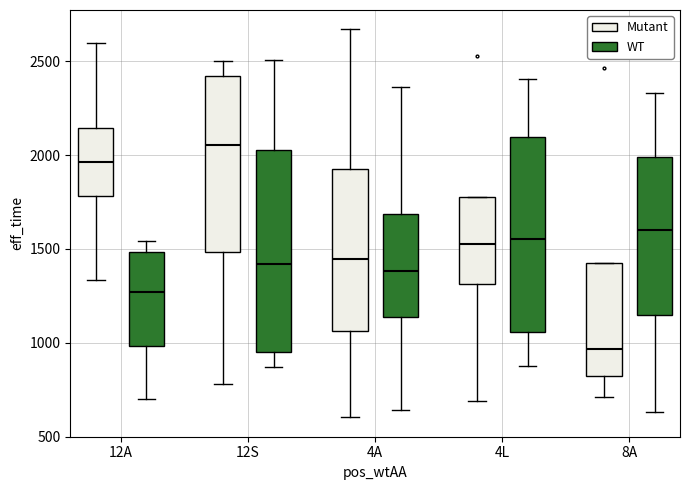

Which box has the highest median line?

12S (Mutant)